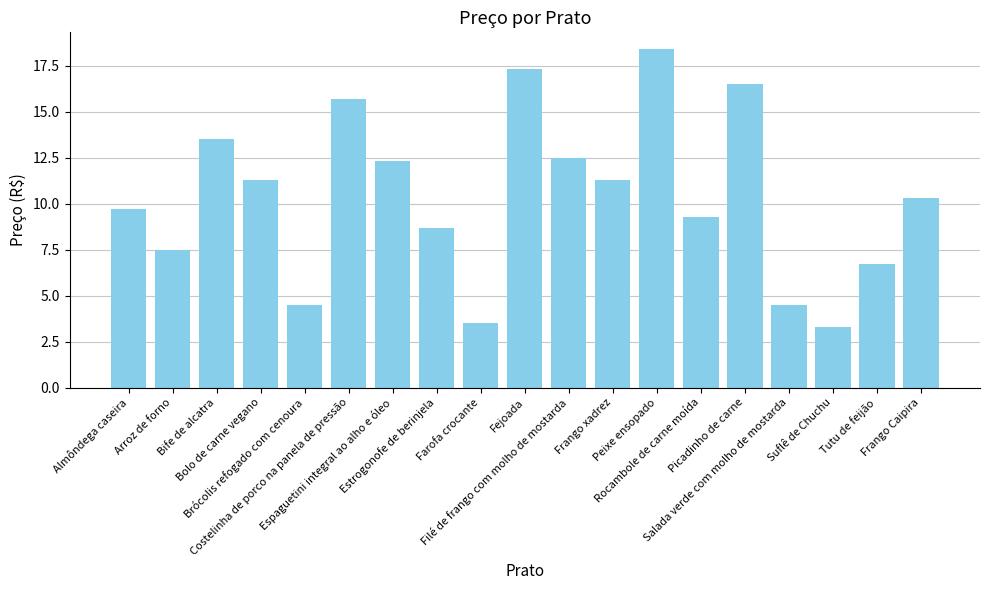

True or false: the data shows 21.2 at Bife de alcatra.

False